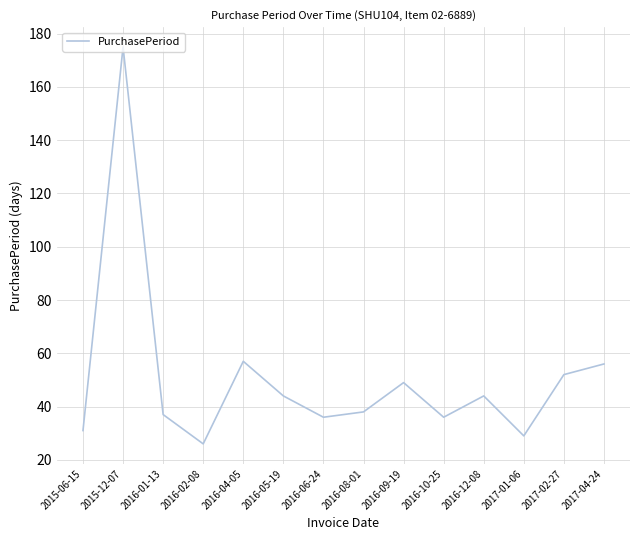

Where is the data nearest to the value 100?

2016-04-05